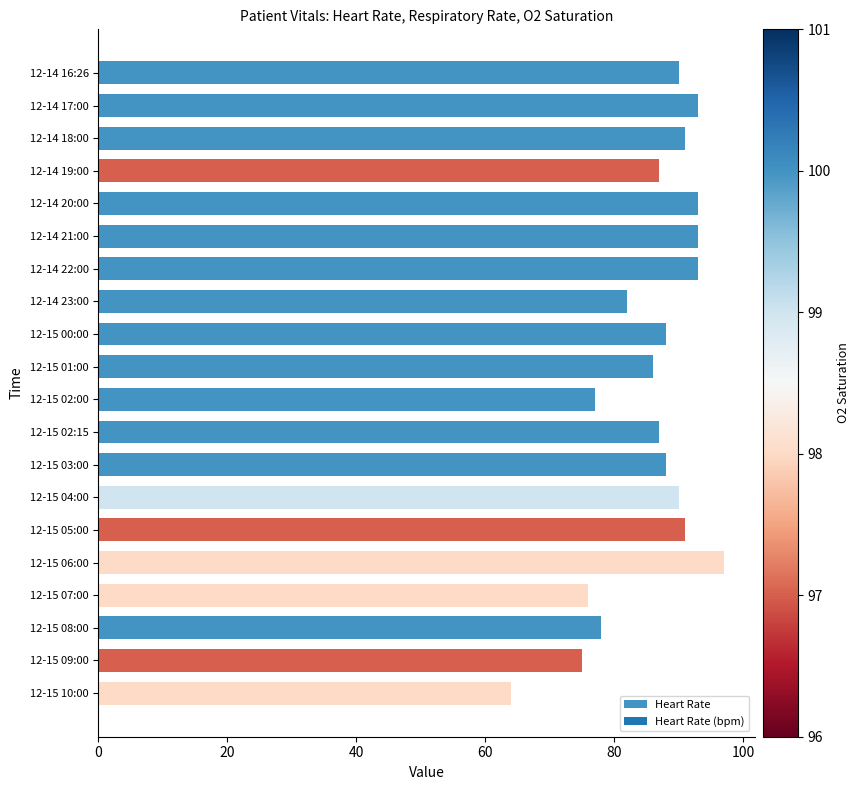

What is the difference between the maximum and minimum values?

33